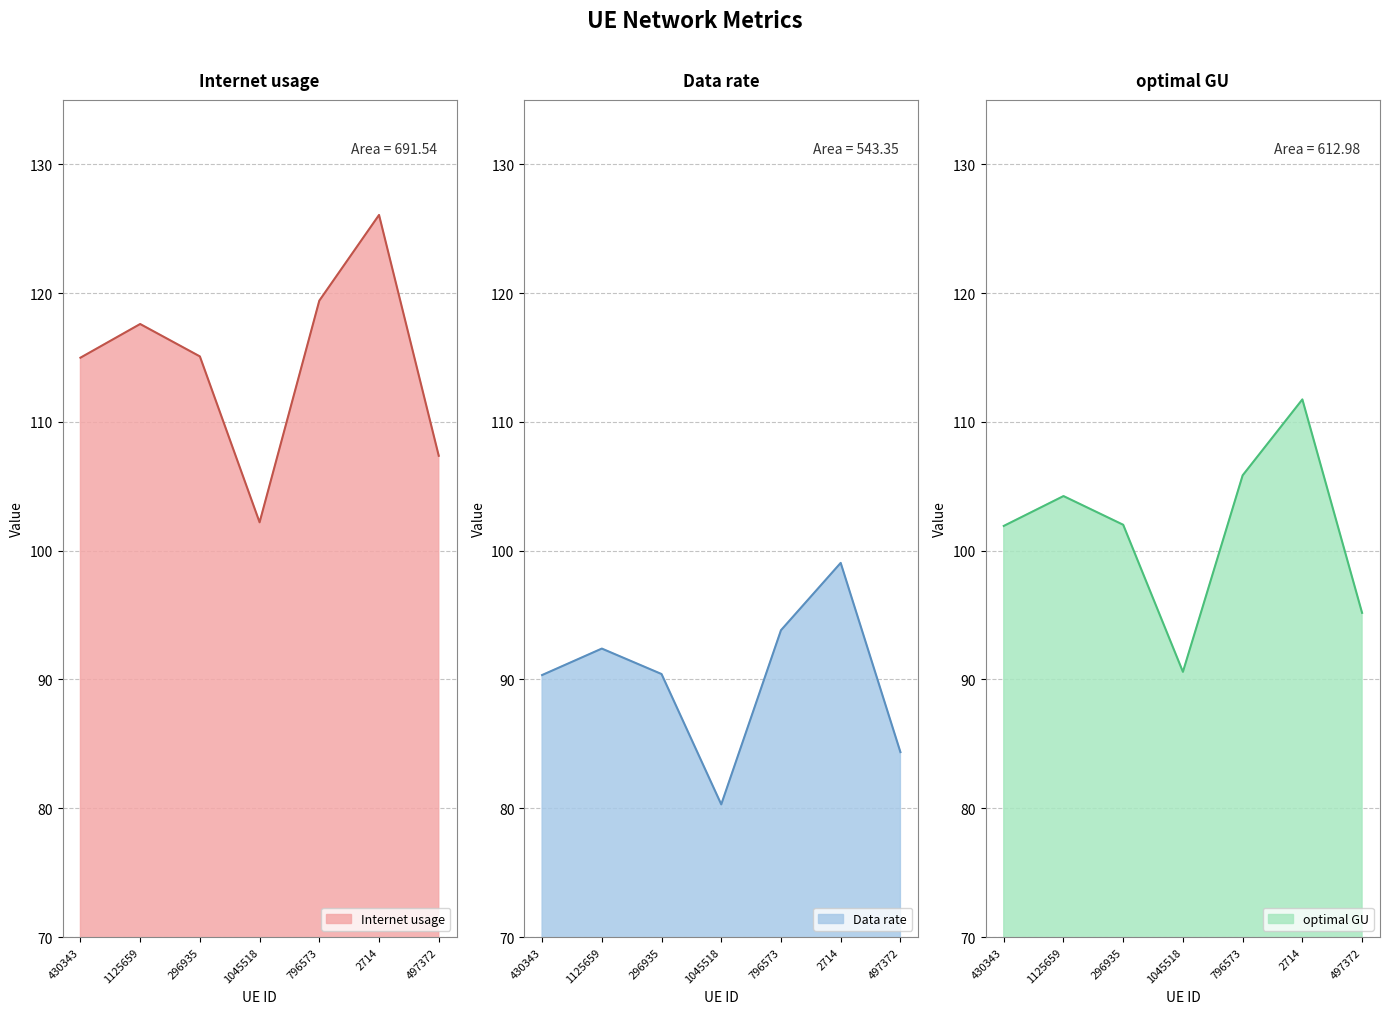

At which label is Data rate closest to 114?

430343